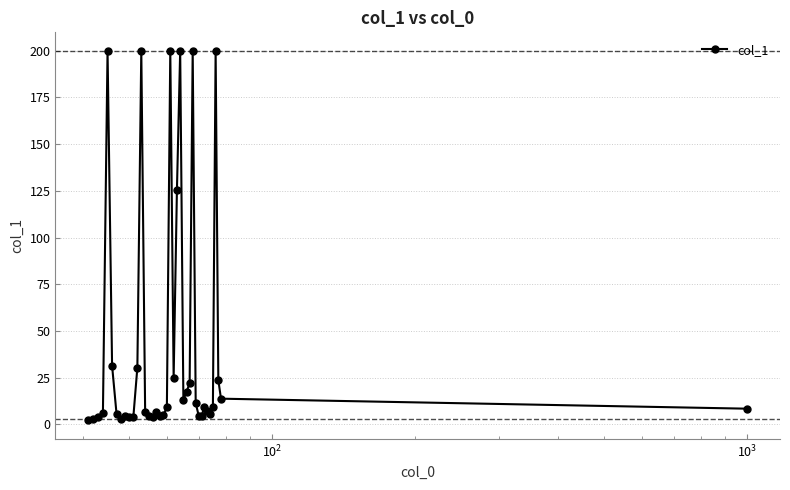

What is the greatest value displayed?

200.0